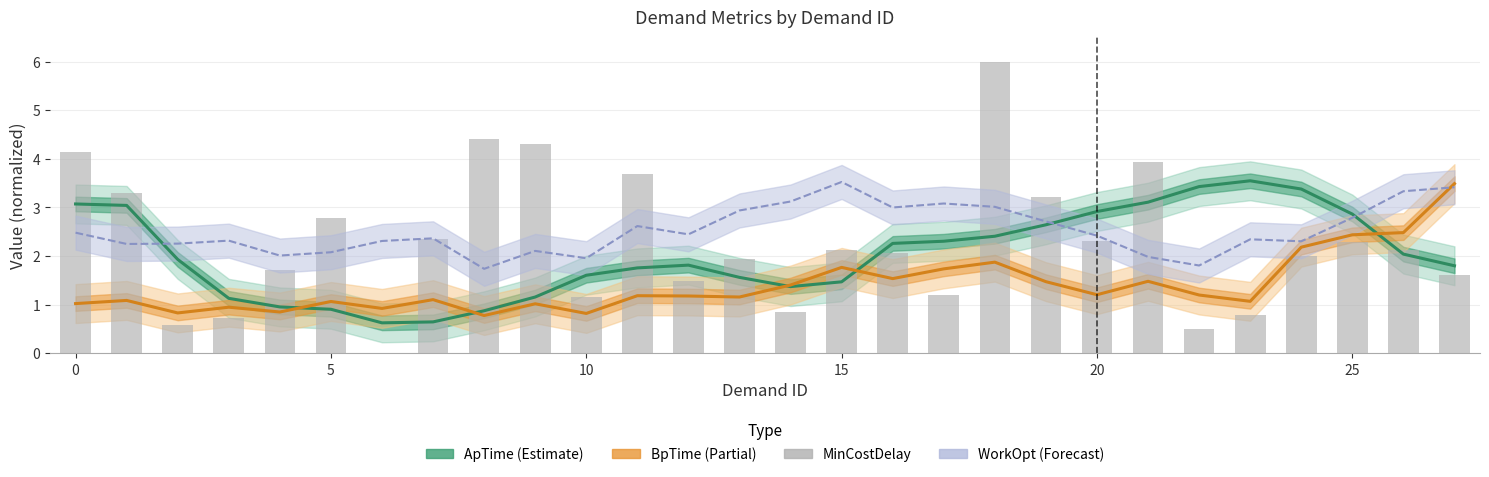

What is the value of the BpTime (Partial) bar at the 19th from the left?

1.9